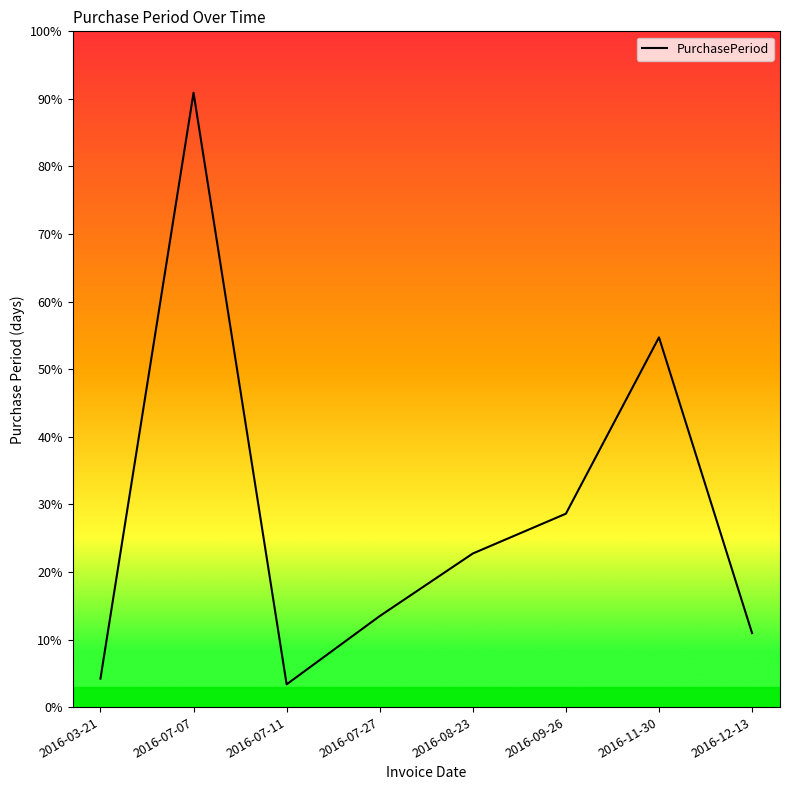

How many lines are shown in the chart?

1